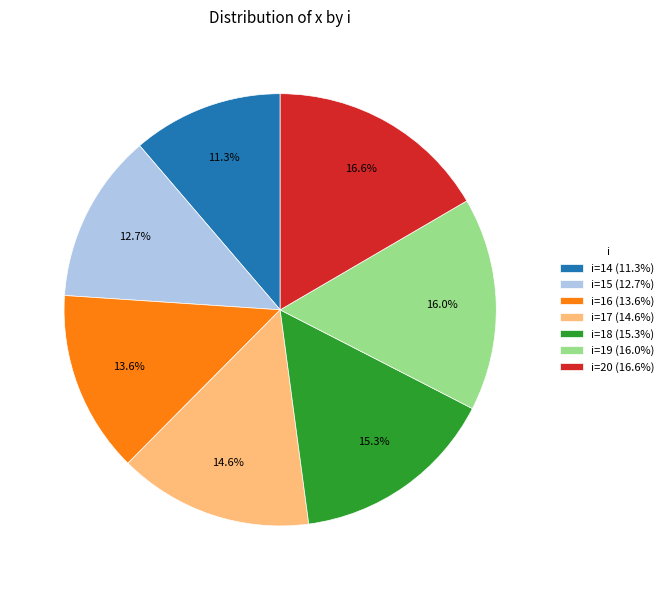

Which category has the biggest portion of the pie?

i=20 (16.6%)